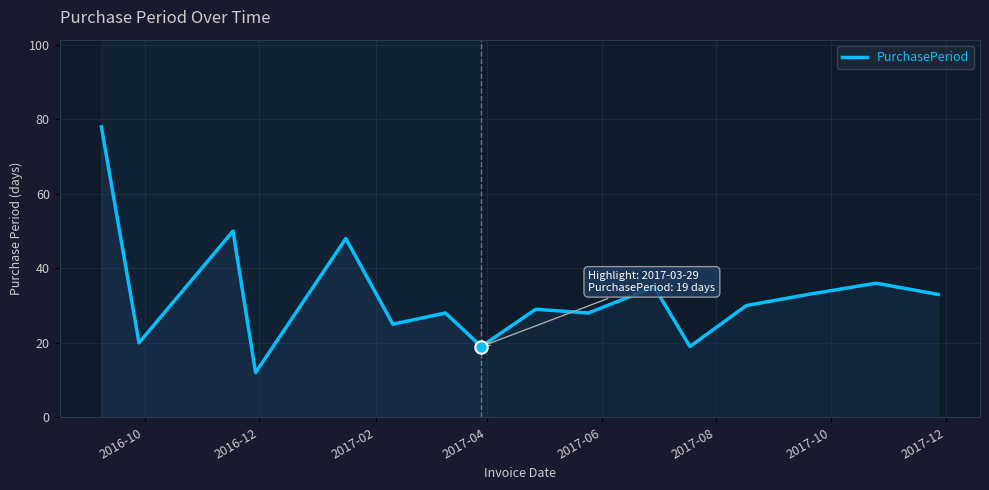

What is the greatest value displayed?

78